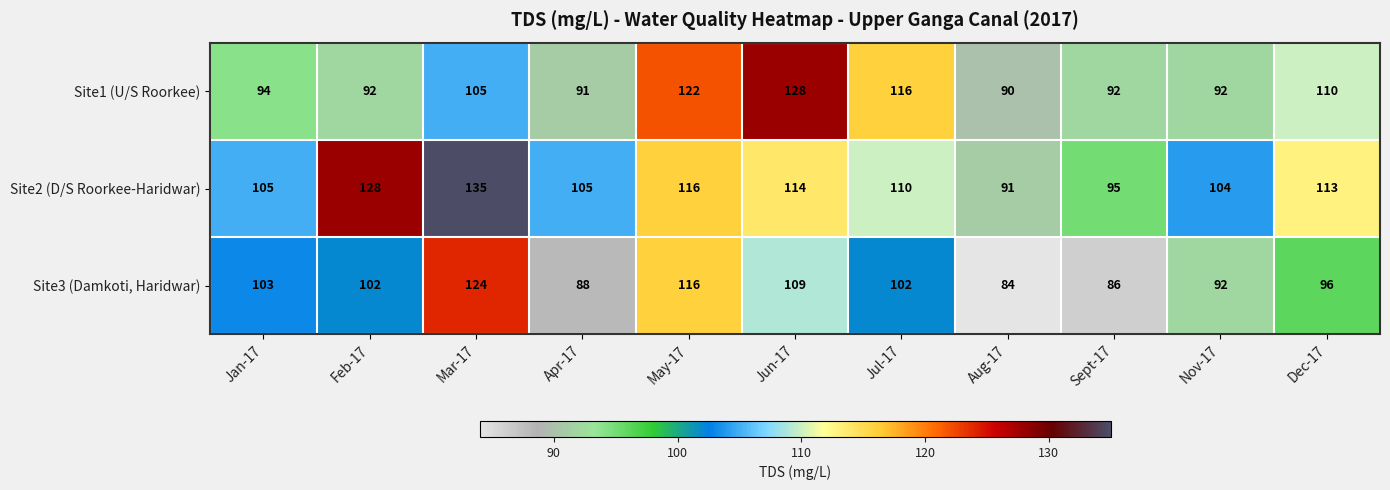

What is the average value of the Site1 (U/S Roorkee) series?

103